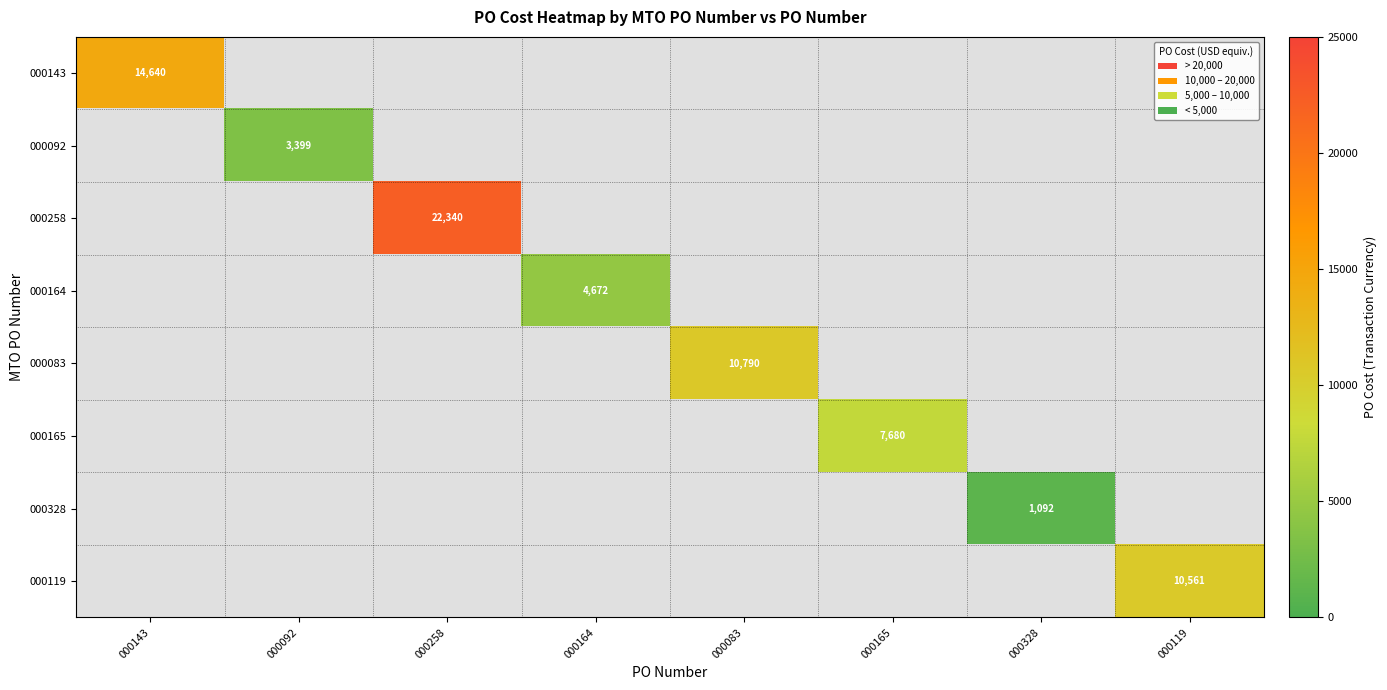

How many values in 000143 are above zero?

1